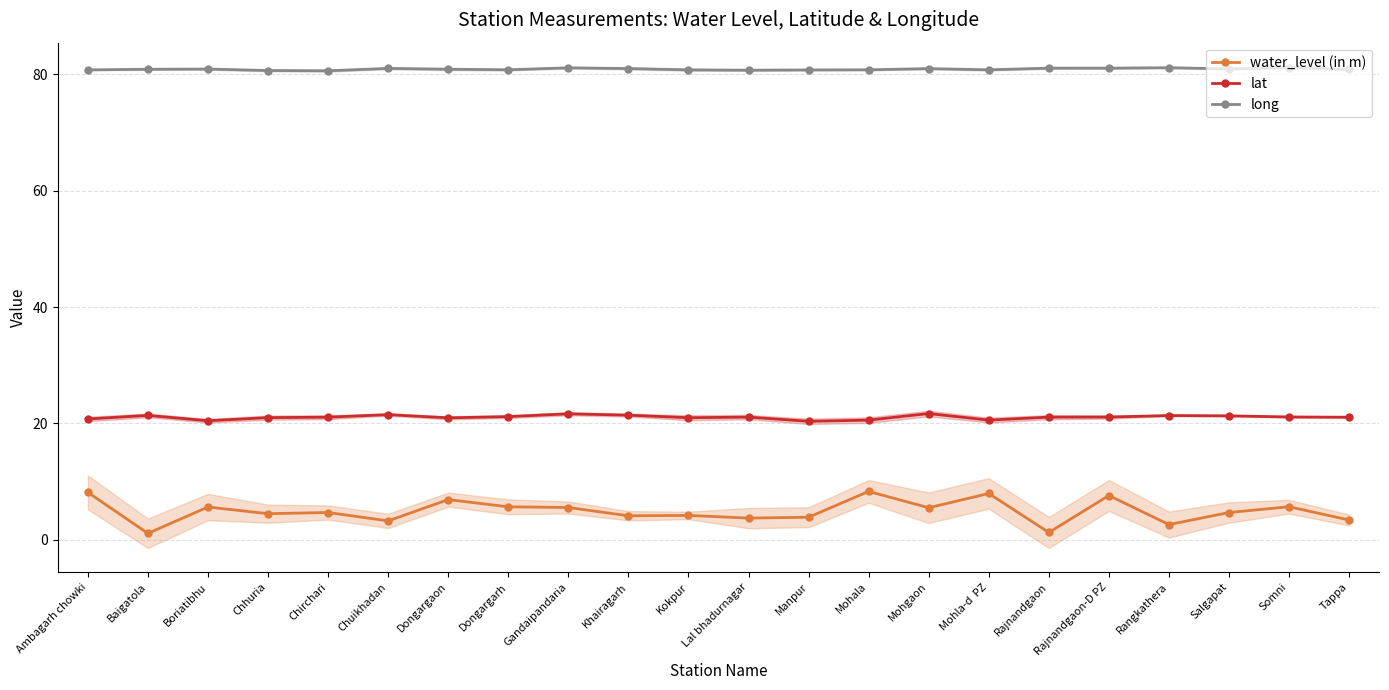

What is the lowest value of the long series?

80.6